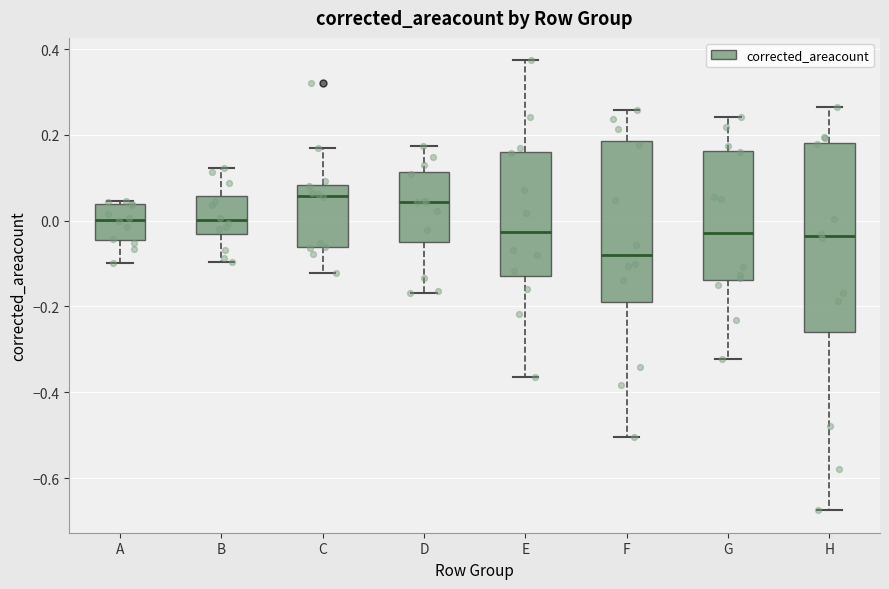

Reading left to right, read every box against the y-axis: the position of its median line, the range the box covers, and the ends of its whiskers. The values are not printed on the chart, so give them approximately, as read against the axis.

A: median 0.00, box -0.04 to 0.04, whiskers -0.10 to 0.04 (just above the box's upper edge)
B: median 0.00, box -0.04 to 0.06, whiskers -0.10 to 0.12
C: median 0.06, box -0.06 to 0.08, whiskers -0.12 to 0.16
D: median 0.04, box -0.06 to 0.12, whiskers -0.16 to 0.18
E: median -0.02, box -0.12 to 0.16, whiskers -0.36 to 0.38
F: median -0.08, box -0.18 to 0.18, whiskers -0.50 to 0.26
G: median -0.02, box -0.14 to 0.16, whiskers -0.32 to 0.24
H: median -0.04, box -0.26 to 0.18, whiskers -0.68 to 0.26